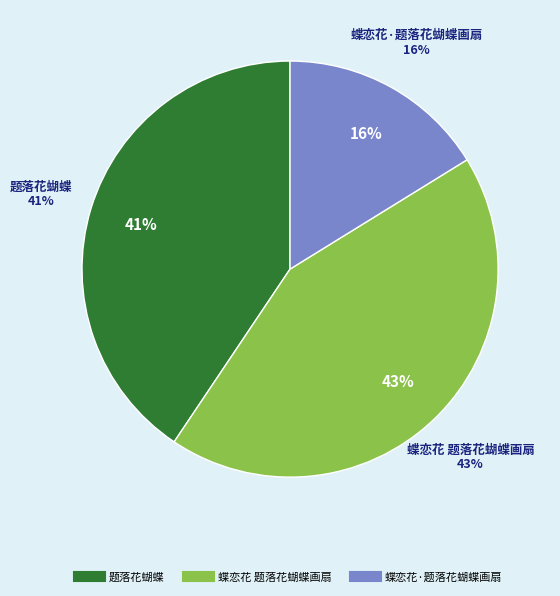

To the nearest percent, what portion does 蝶恋花 题落花蝴蝶画扇 represent?

43%